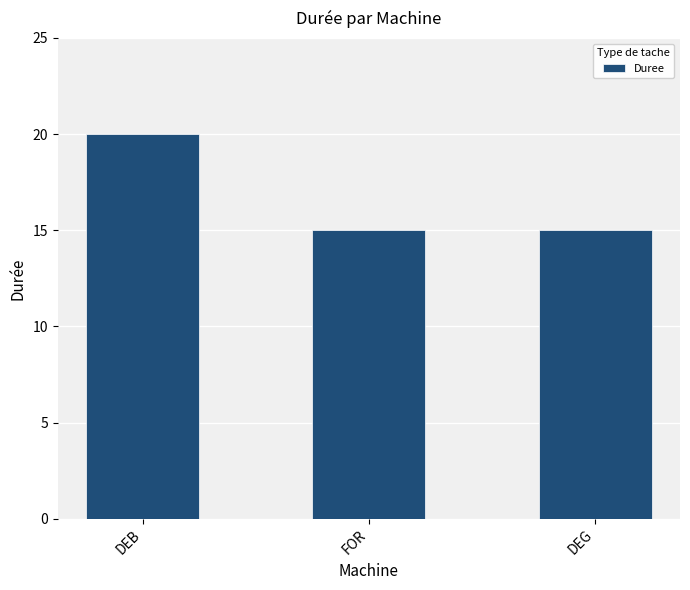

The value at FOR is 25. True or false?

False